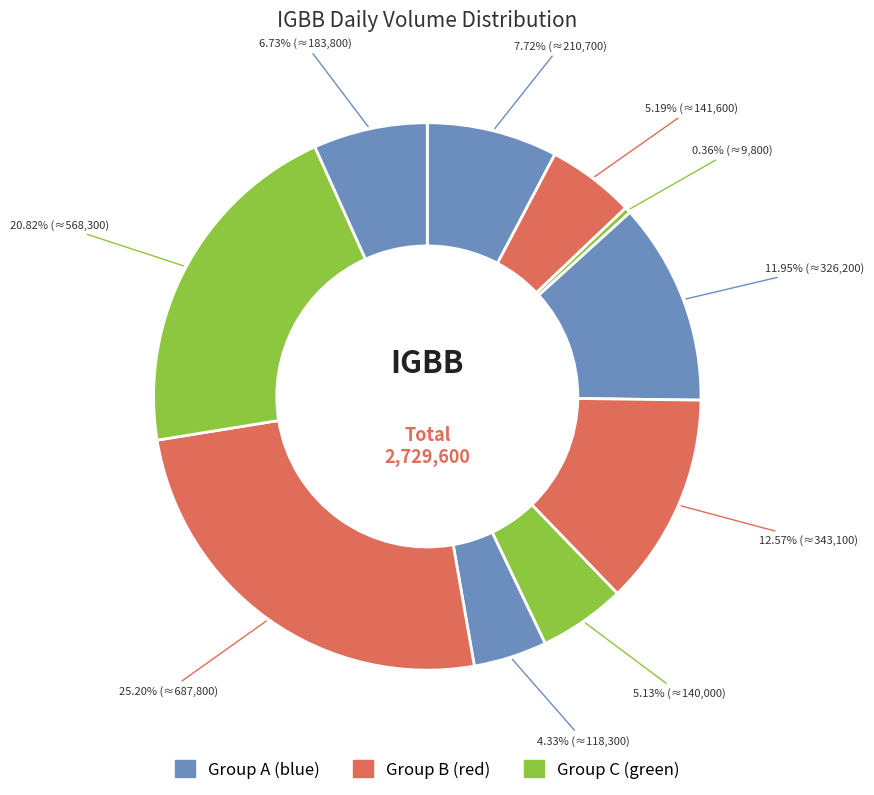

How many slices are in this pie chart?

10